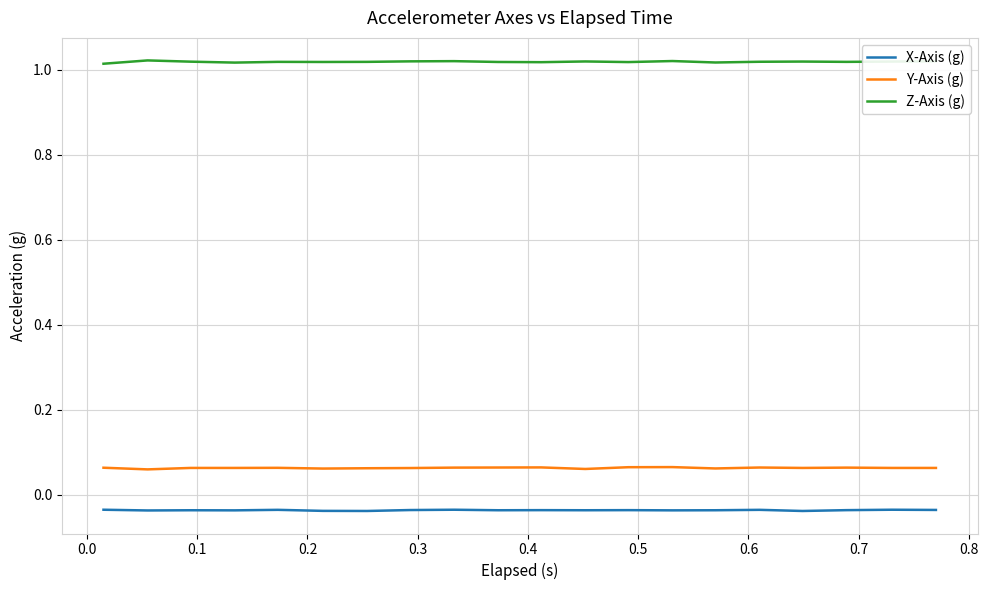

Count the number of data series in this chart.

3